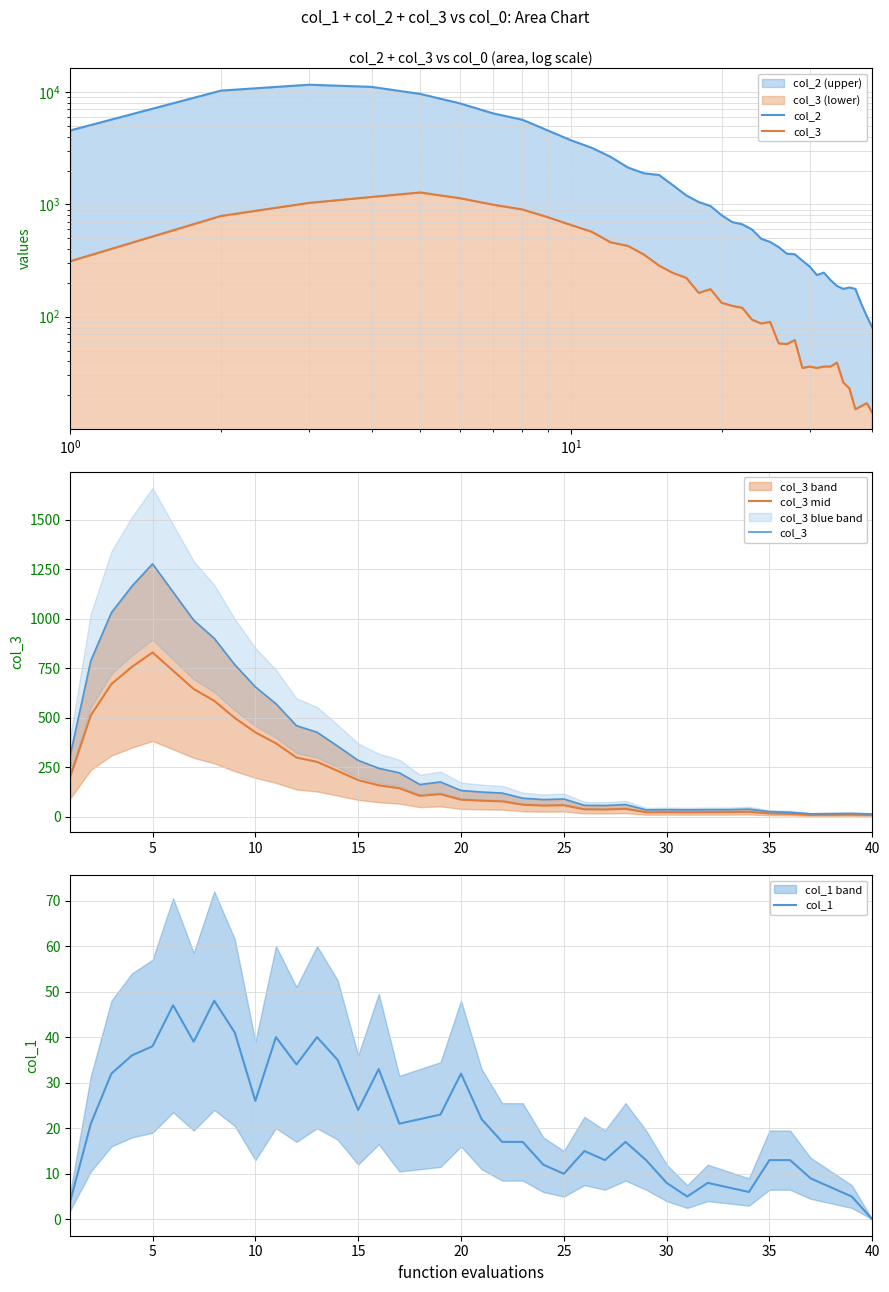

How many distinct data groups are displayed?

4